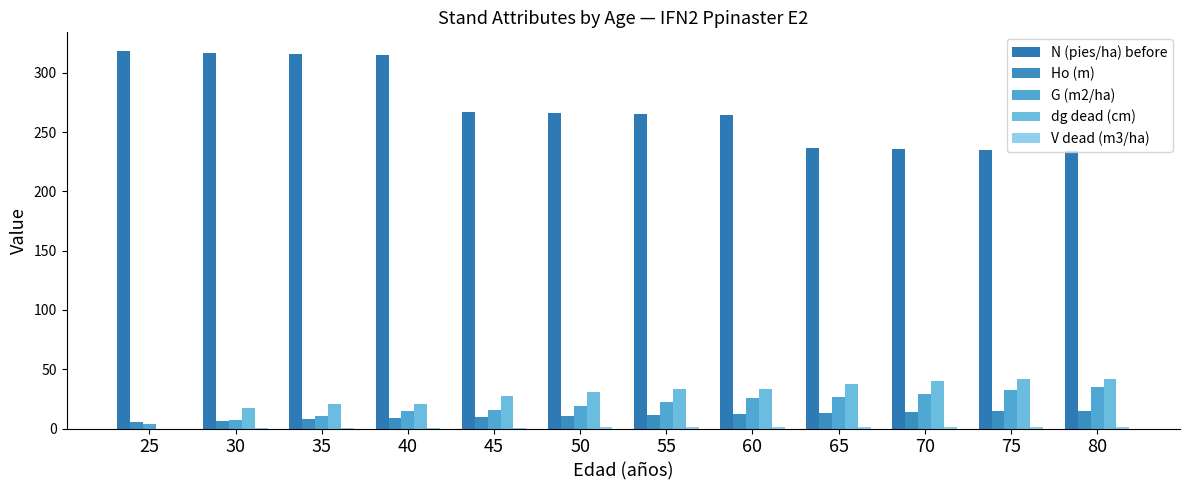

Are the bars horizontal?

No